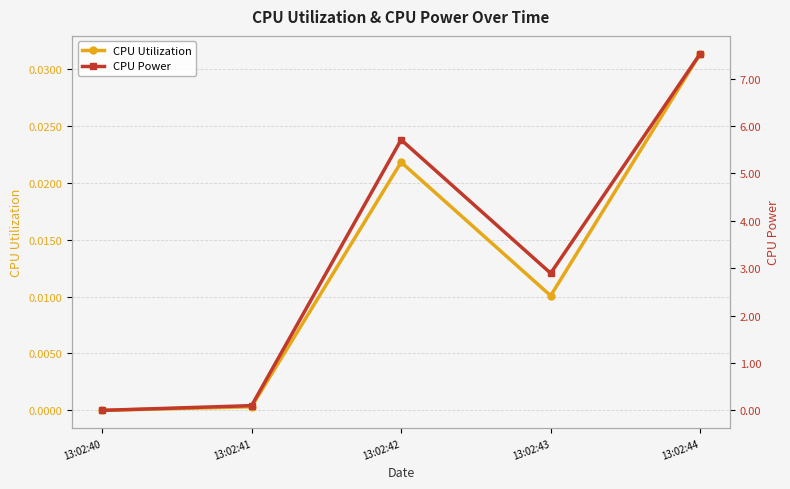

Reading left to right, list all the values displayed in this chart.

CPU Utilization: 13:02:40=0.0	13:02:41=0.0	13:02:42=0.0	13:02:43=0.0	13:02:44=0.0
CPU Power: 13:02:40=0.0	13:02:41=0.1	13:02:42=5.7	13:02:43=2.9	13:02:44=7.5